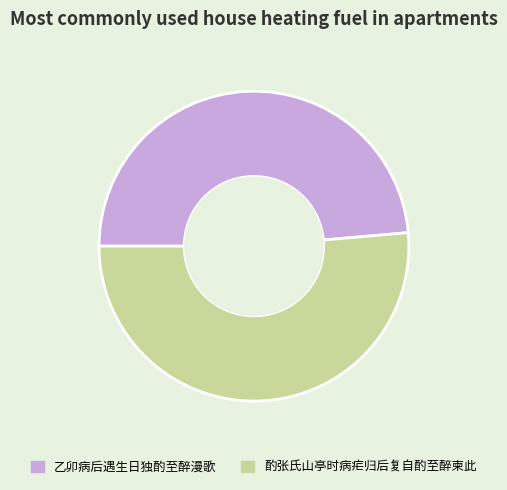

What is the smallest slice in the pie chart?

乙卯病后遇生日独酌至醉漫歌